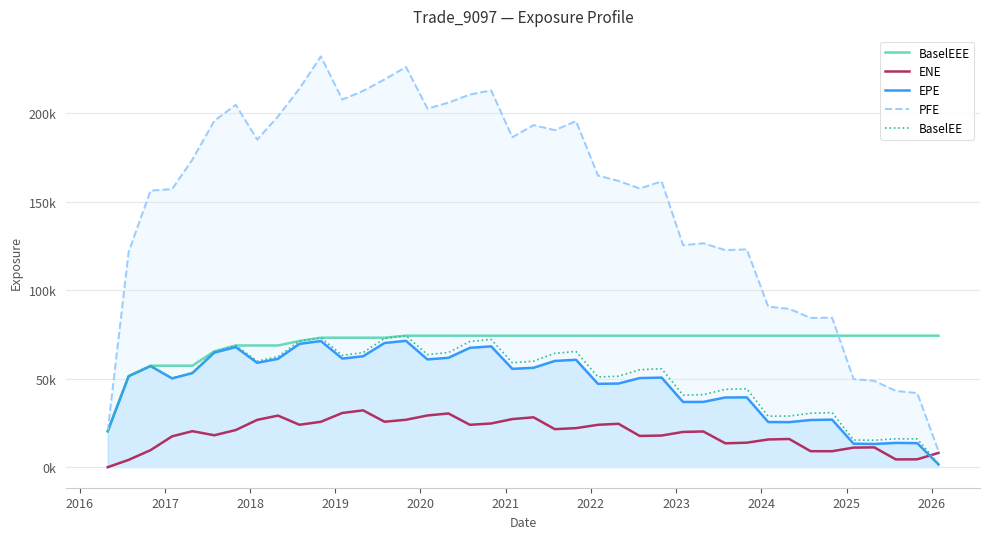

What is the sum of all ENE values?

758098.7